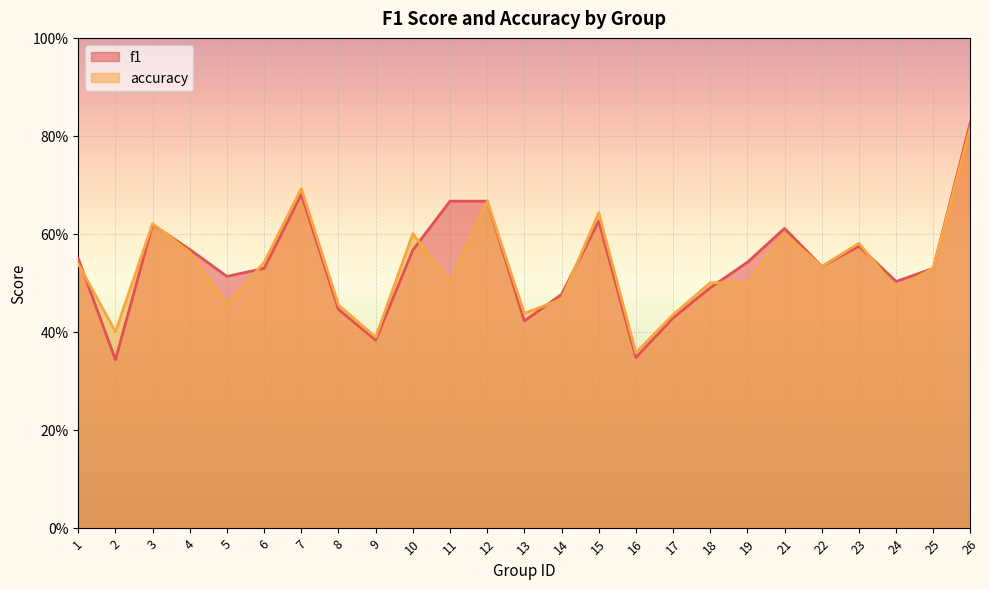

What is the highest value of the f1 series?

0.8